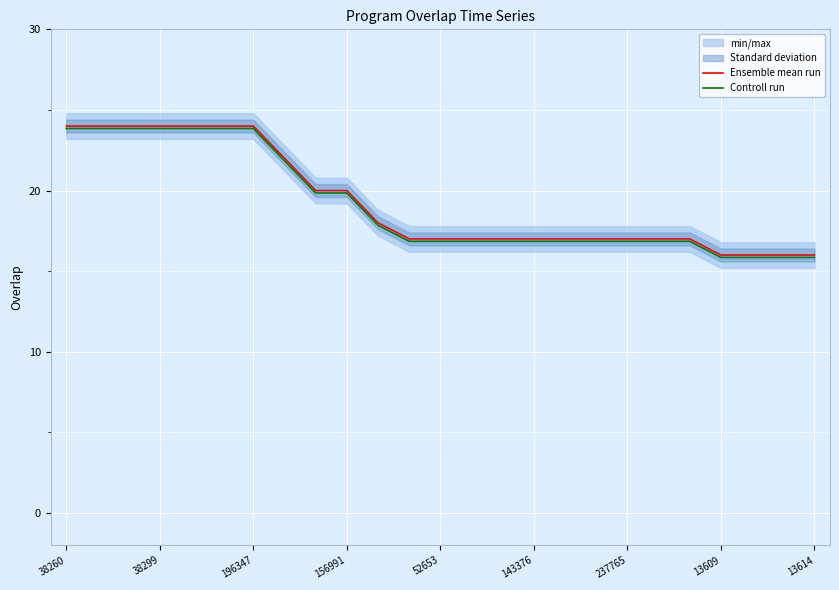

What is the maximum value for Ensemble mean run?

24.0